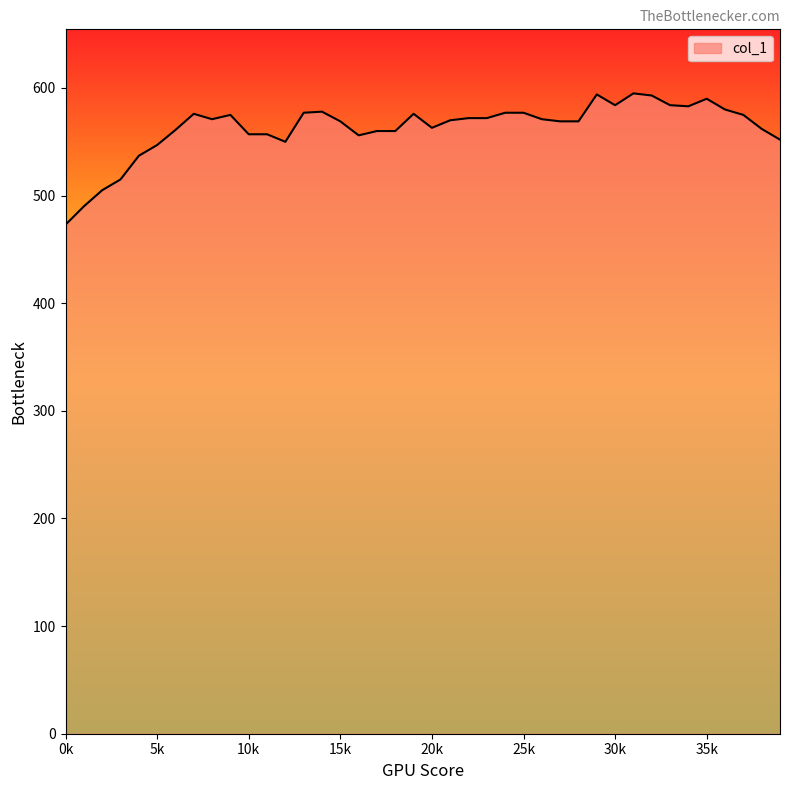

What is the greatest value displayed?

595